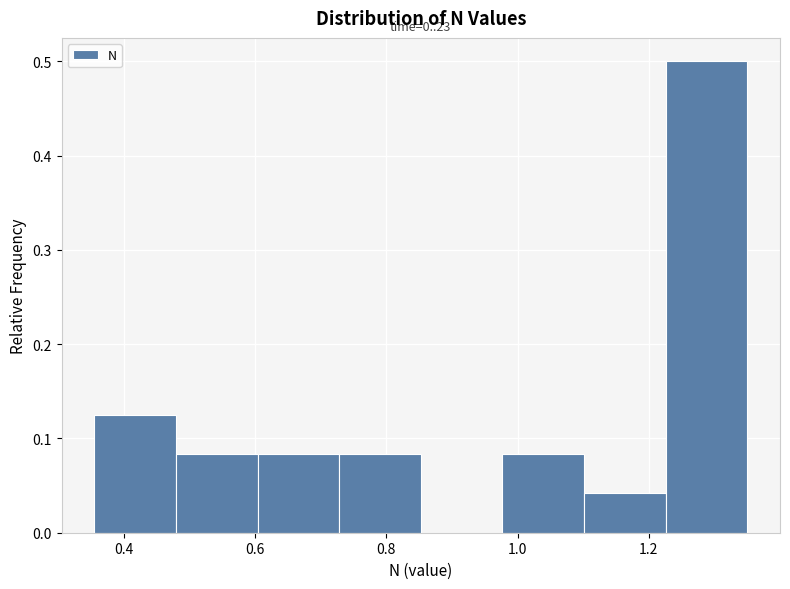

Over which range of the x-axis is the bar tallest?

1.22 to 1.36